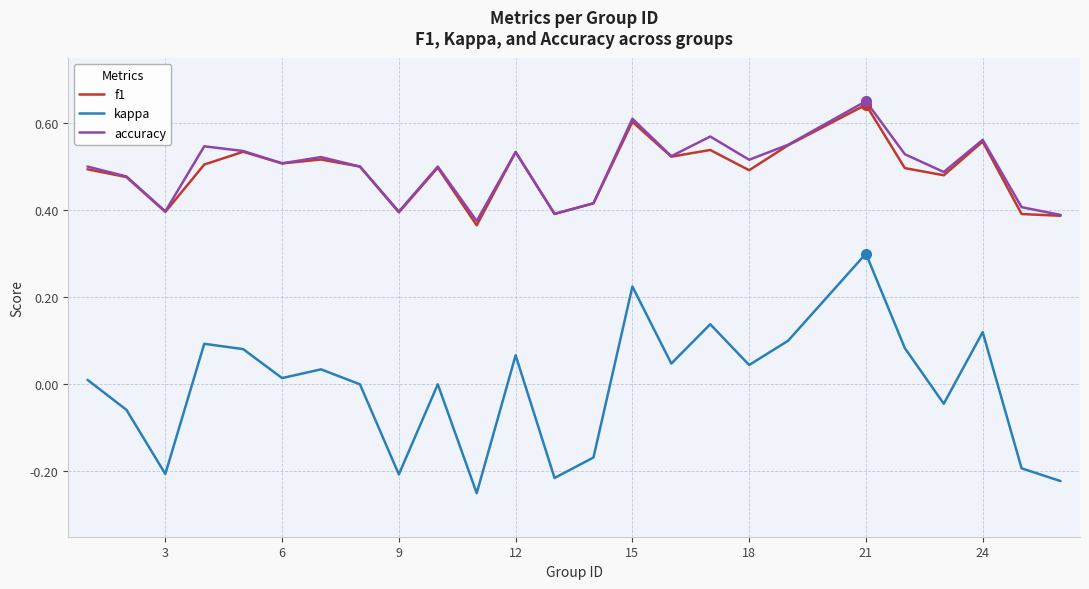

True or false: kappa and accuracy cross at least once.

False